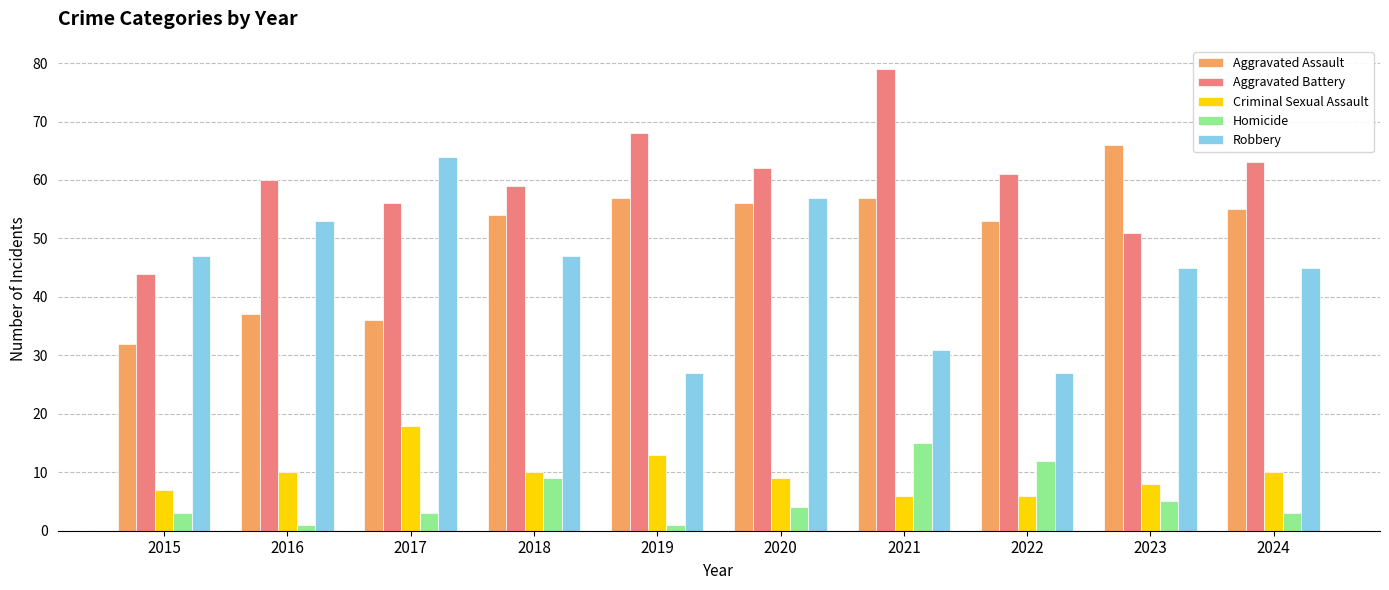

What is the difference between the highest and lowest values at 2022?

55